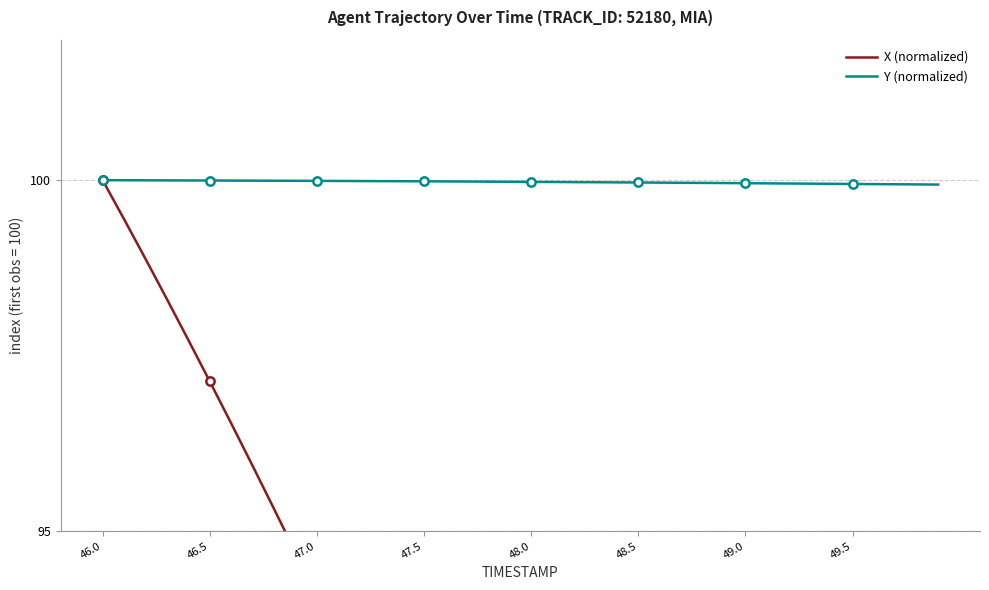

Reading left to right, list all the values displayed in this chart.

X (normalized): 100.0	99.4	98.9	98.3	97.7	97.1	96.5	95.9	95.3	94.7	94.1	93.4	92.8	92.1	91.5	90.8	90.1	89.5	88.8	88.2	87.5	86.8	86.2	85.5	84.8	84.2	83.5	82.8	82.2	81.5	80.9	80.2	79.5	78.9	78.2	77.5	76.9	76.2	75.6	74.9
Y (normalized): 100.0	100.0	100.0	100.0	100.0	100.0	100.0	100.0	100.0	100.0	100.0	100.0	100.0	100.0	100.0	100.0	100.0	100.0	100.0	100.0	100.0	100.0	100.0	100.0	100.0	100.0	100.0	100.0	100.0	100.0	100.0	100.0	100.0	100.0	99.9	99.9	99.9	99.9	99.9	99.9